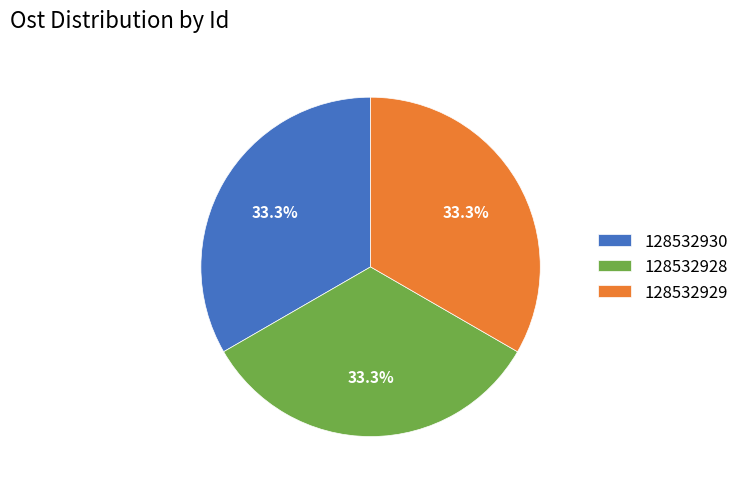

Combined, do 128532929 and 128532928 account for over 50%?

Yes